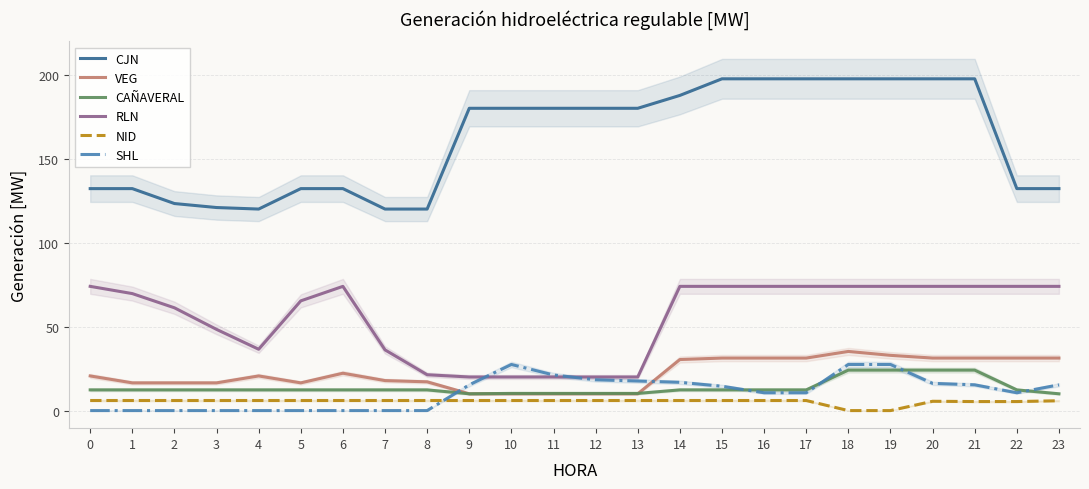

Rank the categories by NID value from highest to lowest.

0, 1, 2, 3, 4, 5, 6, 7, 8, 9, 10, 11, 12, 13, 14, 15, 16, 17, 23, 20, 21, 22, 18, 19